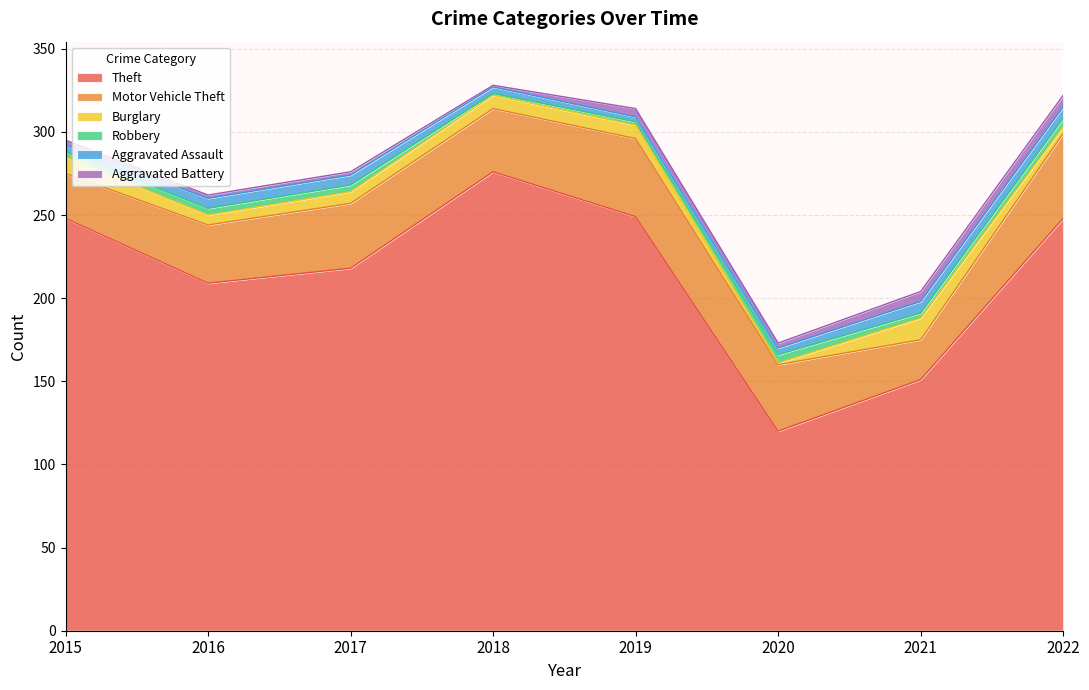

Rank the categories by Theft value from lowest to highest.

2020, 2021, 2016, 2017, 2015, 2022, 2019, 2018